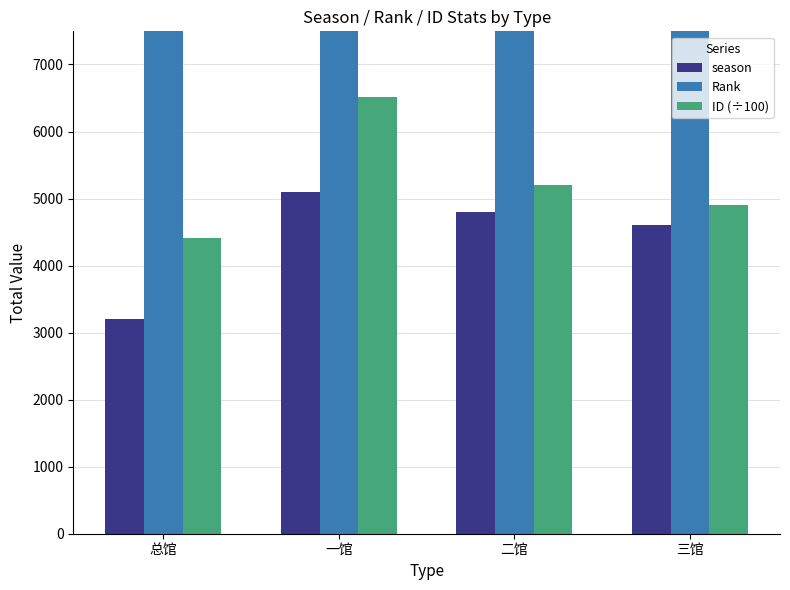

Which series has the largest total across all categories?

Rank